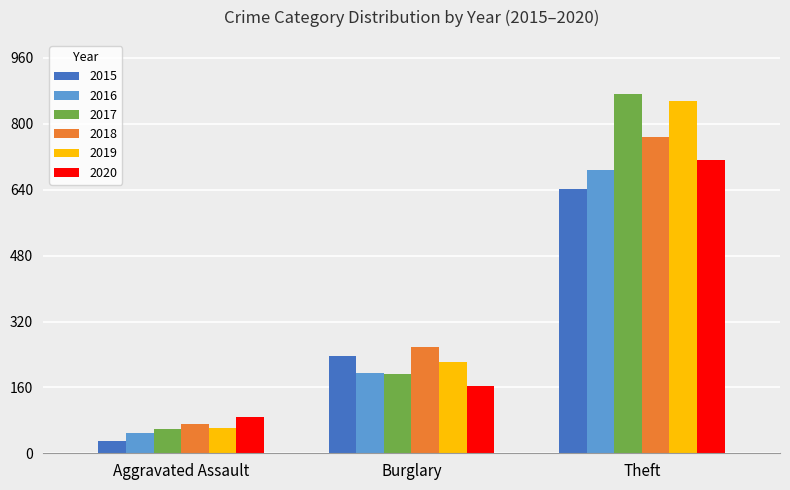

Reading left to right, transcribe all the data shown in this chart.

2015: 31	236	641
2016: 50	194	689
2017: 59	192	873
2018: 72	257	767
2019: 61	221	855
2020: 87	163	713